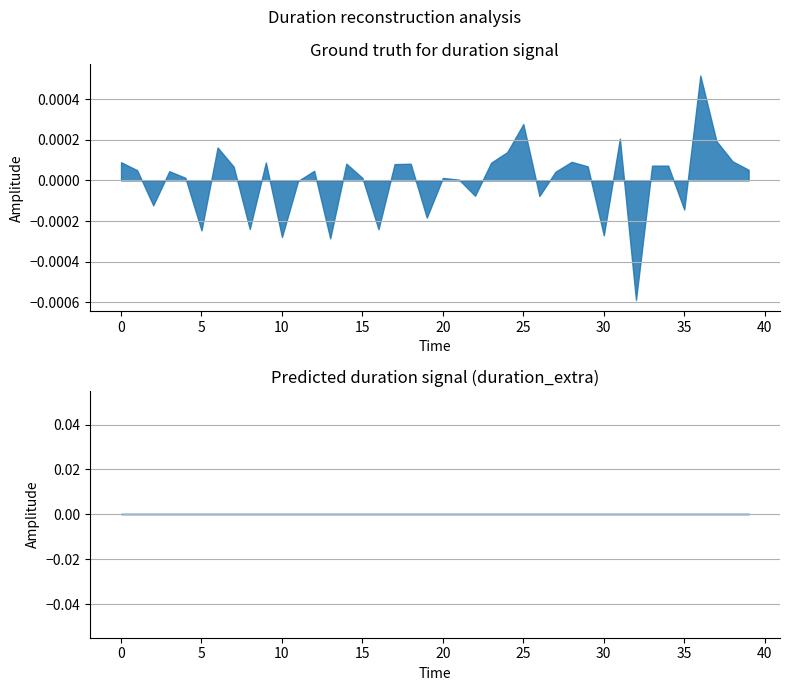

Which has a higher value, 7 or 39?

7